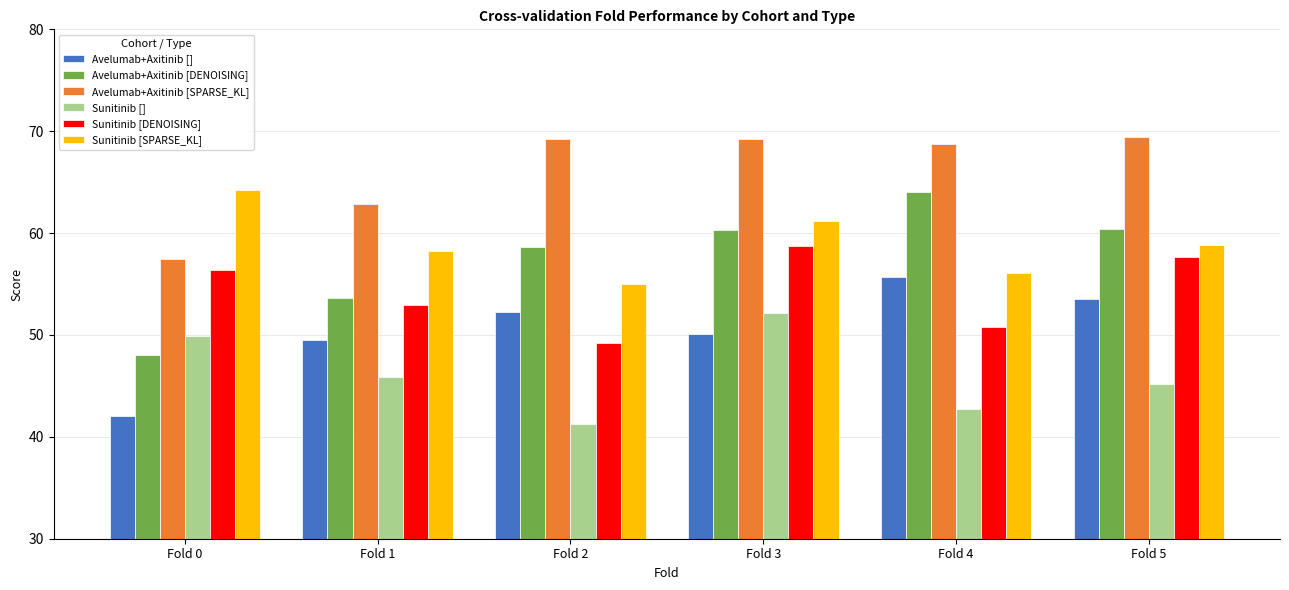

What is the smallest value displayed?

41.2